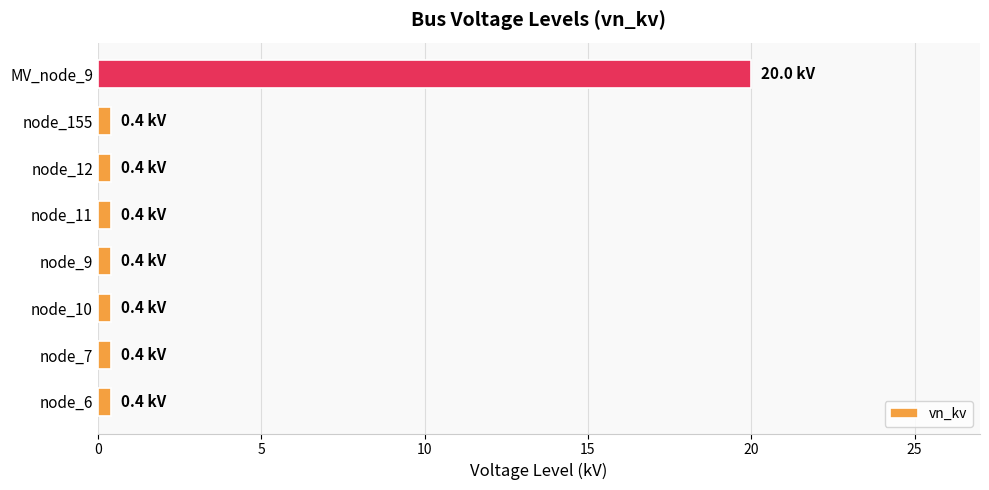

How many data points does each series have?

8